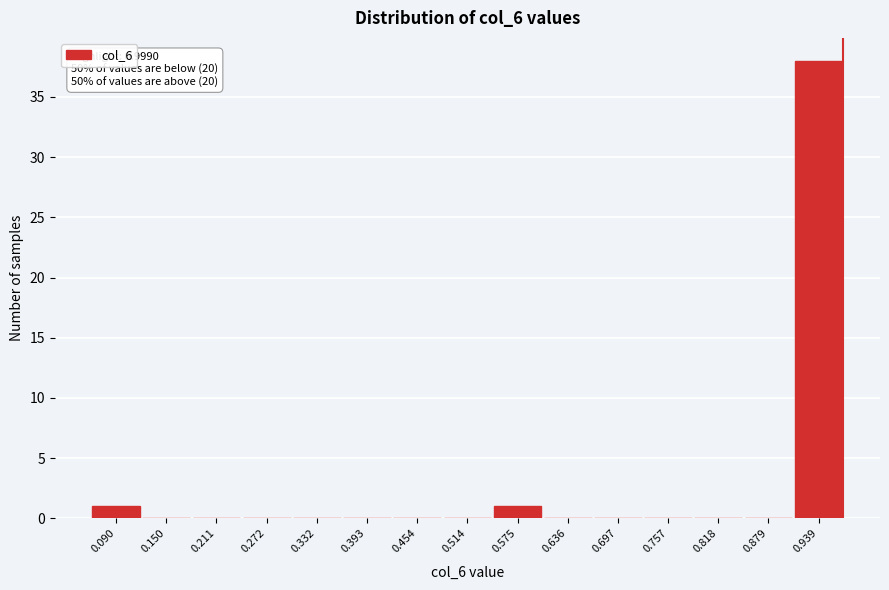

Reading right to left, what are all the values shown in this chart?

0.939=38	0.879=0	0.818=0	0.757=0	0.697=0	0.636=0	0.575=1	0.514=0	0.454=0	0.393=0	0.332=0	0.272=0	0.211=0	0.150=0	0.090=1